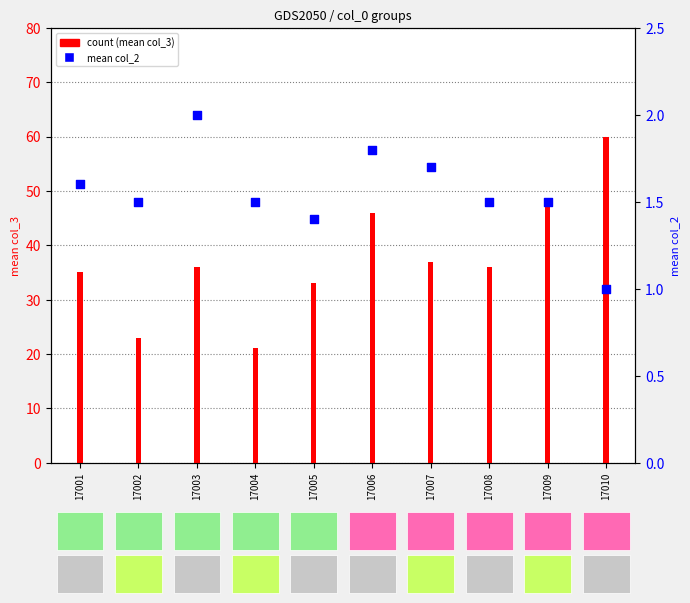

At how many categories does at least one series exceed 42?

3